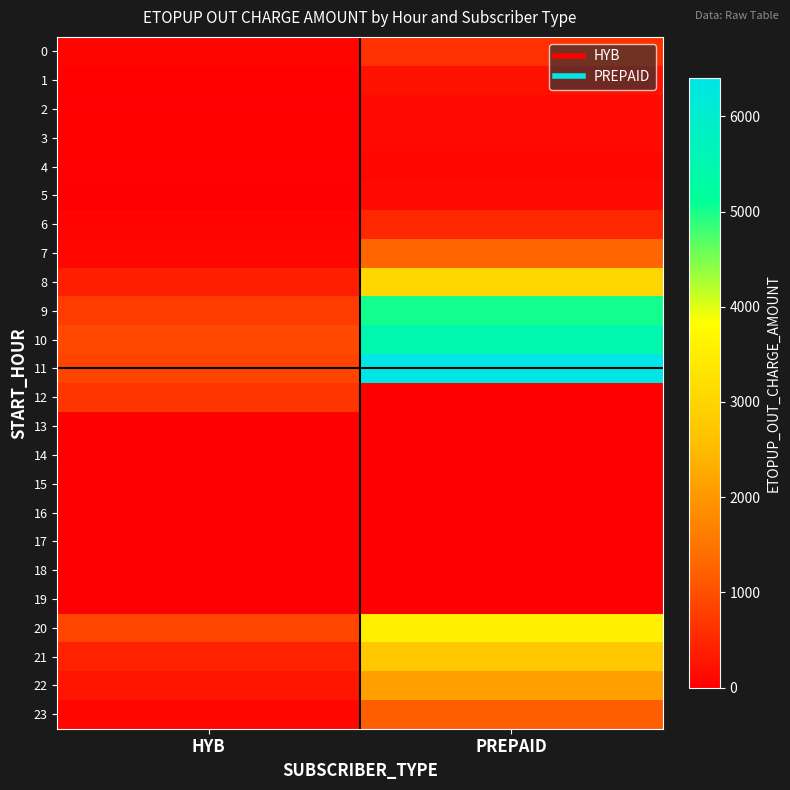

Reading left to right, list all the values displayed in this chart.

0: HYB=78.2	PREPAID=634.0
1: HYB=47.2	PREPAID=228.5
2: HYB=26.3	PREPAID=131.9
3: HYB=49.1	PREPAID=132.4
4: HYB=26.3	PREPAID=112.0
5: HYB=6.1	PREPAID=147.1
6: HYB=70.0	PREPAID=501.7
7: HYB=98.0	PREPAID=1291.2
8: HYB=407.6	PREPAID=3024.6
9: HYB=752.2	PREPAID=5015.8
10: HYB=917.6	PREPAID=5465.9
11: HYB=869.0	PREPAID=6401.9
12: HYB=681.5	PREPAID=0.0
13: HYB=0.0	PREPAID=0.0
14: HYB=0.0	PREPAID=0.0
15: HYB=0.0	PREPAID=0.0
16: HYB=0.0	PREPAID=0.0
17: HYB=0.0	PREPAID=0.0
18: HYB=0.0	PREPAID=0.0
19: HYB=0.0	PREPAID=0.0
20: HYB=882.3	PREPAID=3548.4
21: HYB=435.7	PREPAID=2754.1
22: HYB=300.0	PREPAID=2114.0
23: HYB=90.1	PREPAID=1196.3